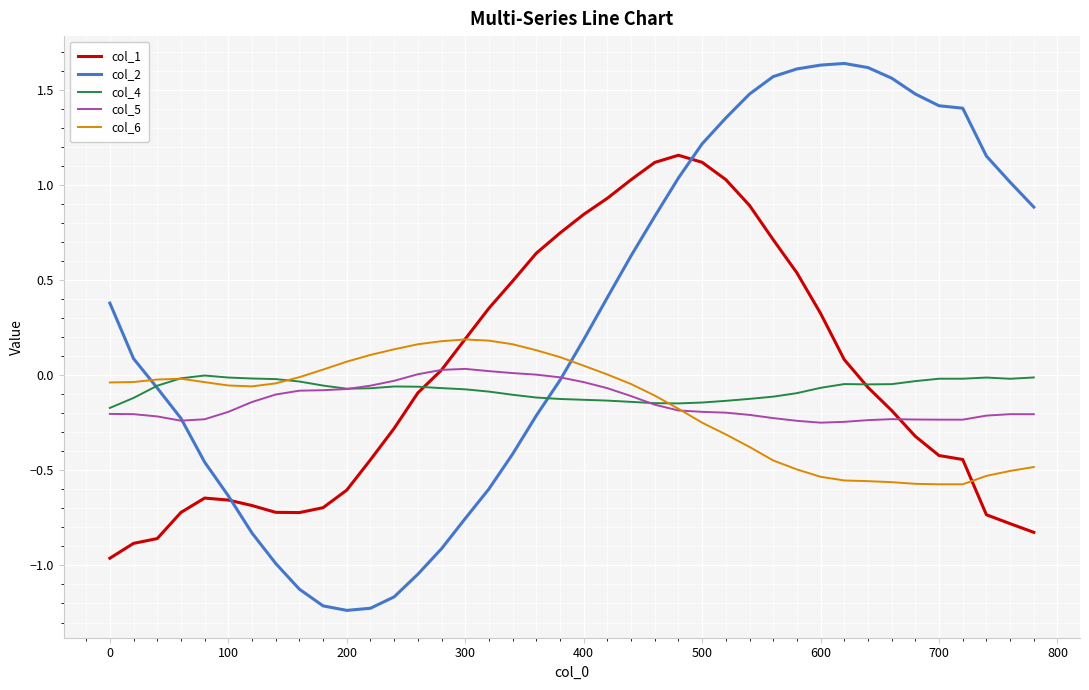

Which series has the largest total across all categories?

col_2